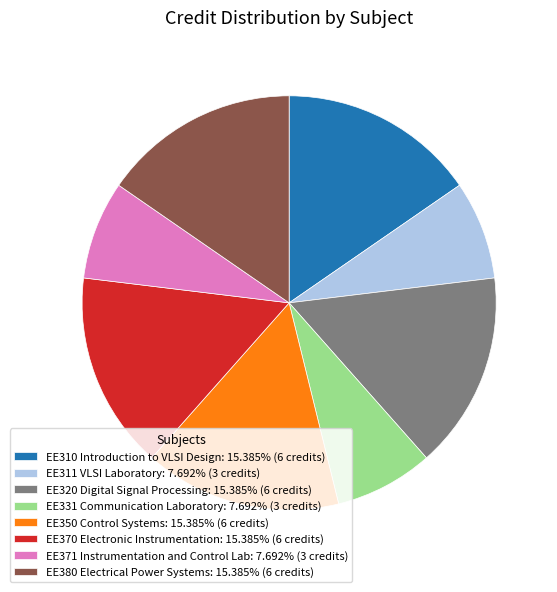

How many segments does this pie chart have?

8